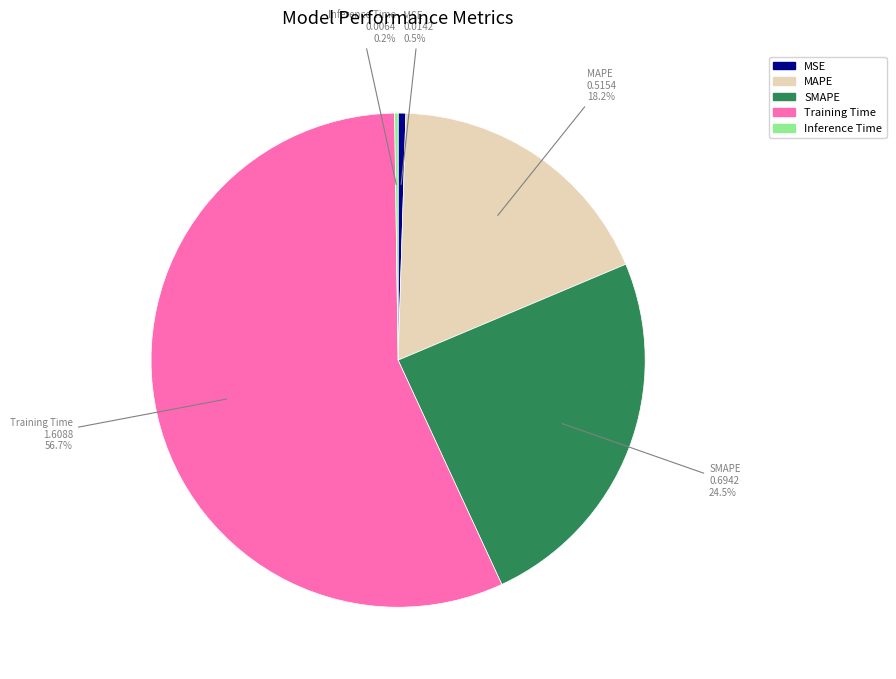

Is there a majority slice in this chart?

Yes